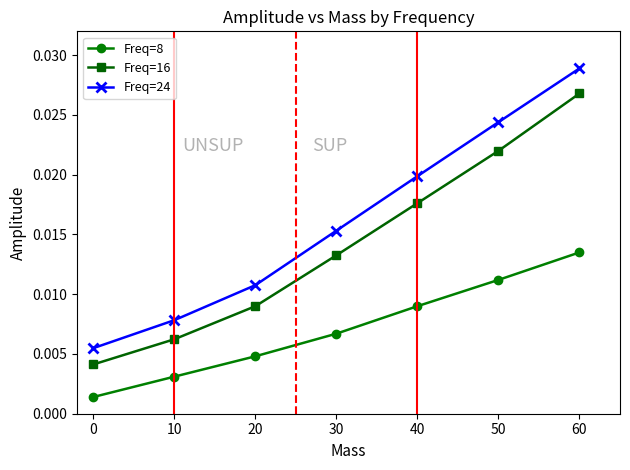

True or false: Freq=24 and Freq=16 cross at least once.

False